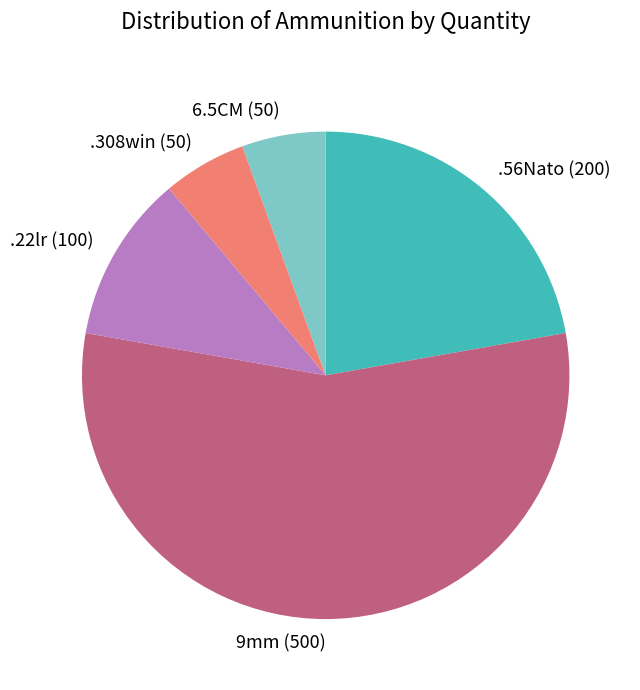

What is the largest slice in the pie chart?

9mm